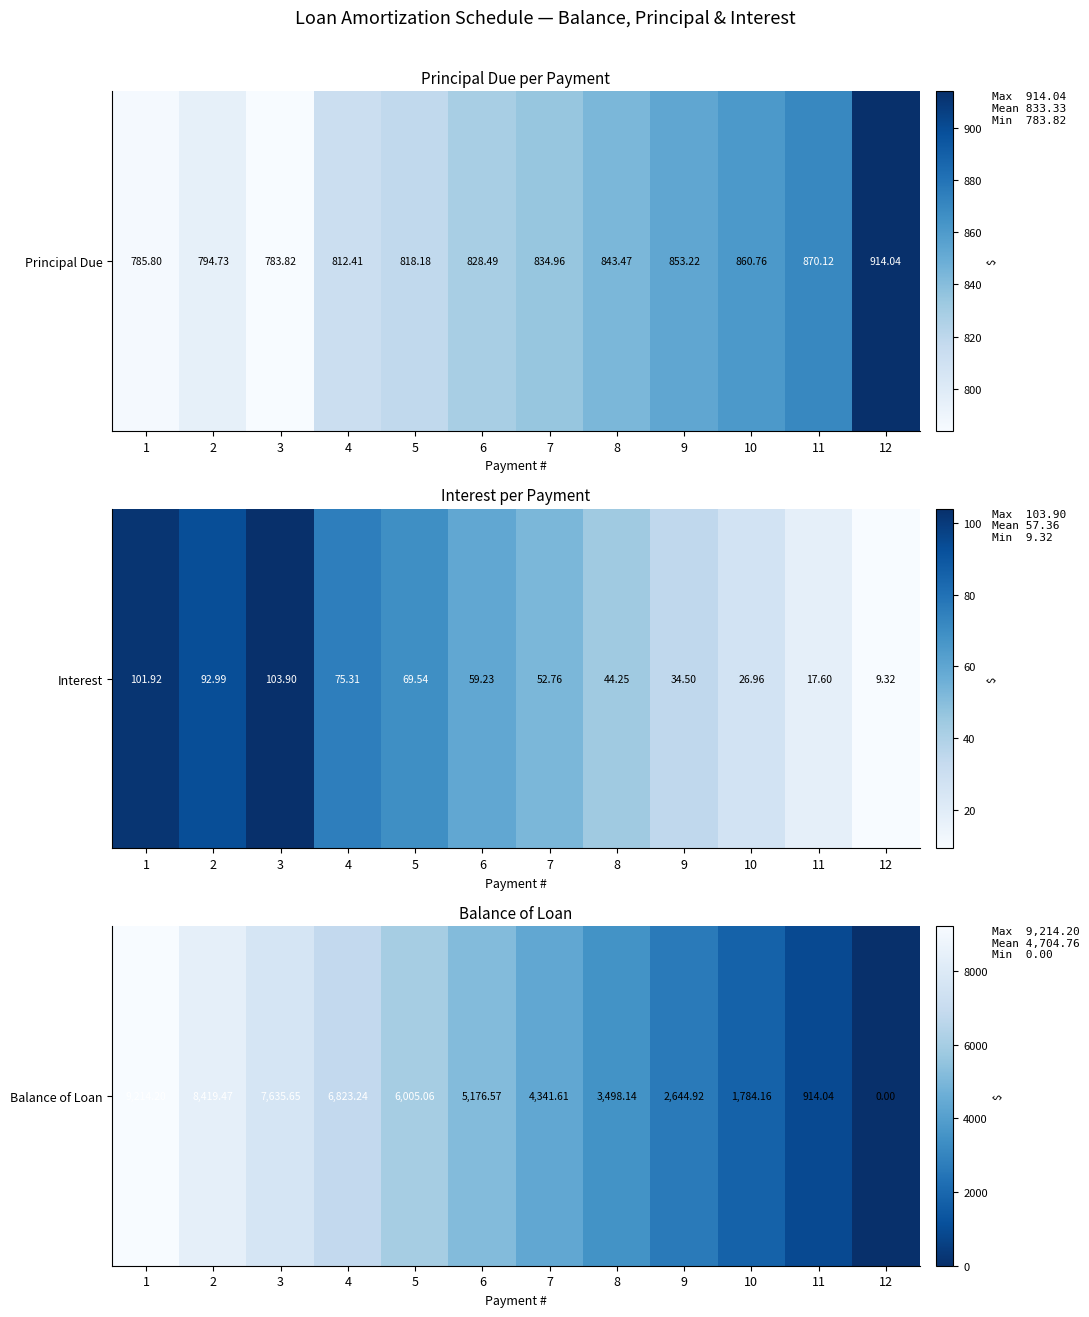

List the labels in order of value, largest first.

1, 2, 3, 4, 5, 6, 7, 8, 9, 10, 11, 12